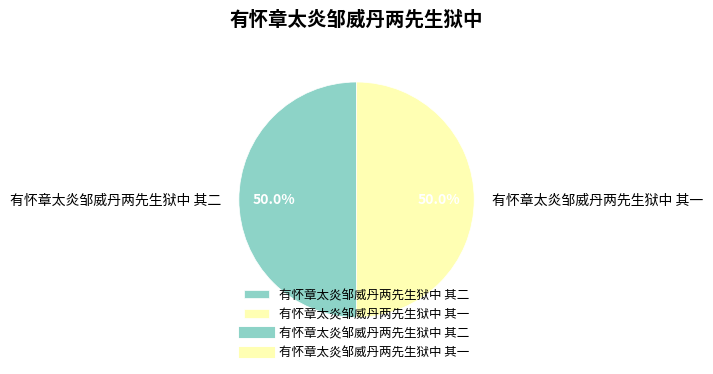

To the nearest percent, what percentage of the pie is 有怀章太炎邹威丹两先生狱中 其一?

50%